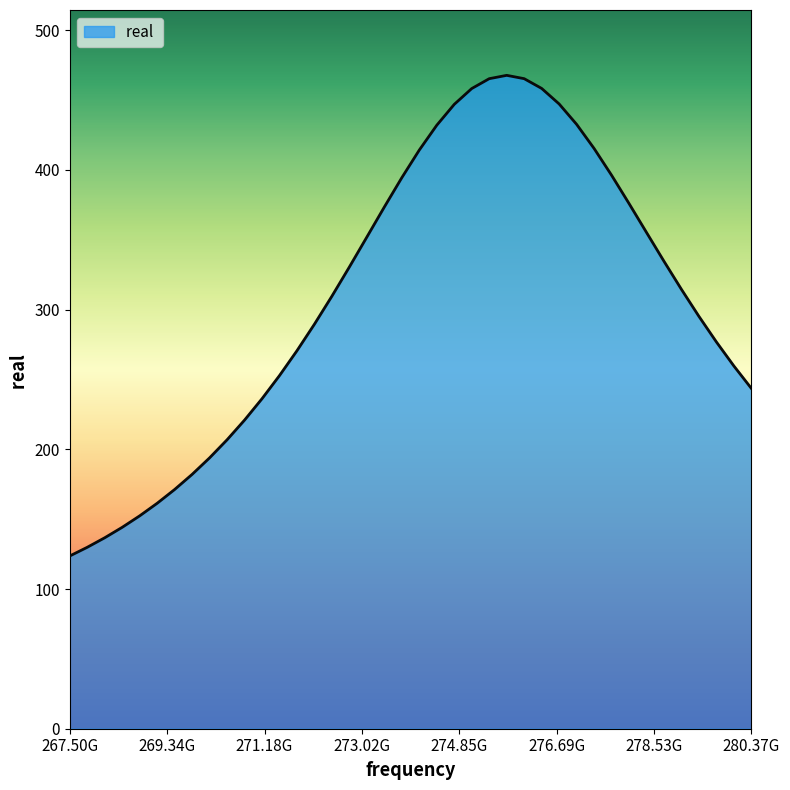

What is the difference between the maximum and minimum values?

344.0